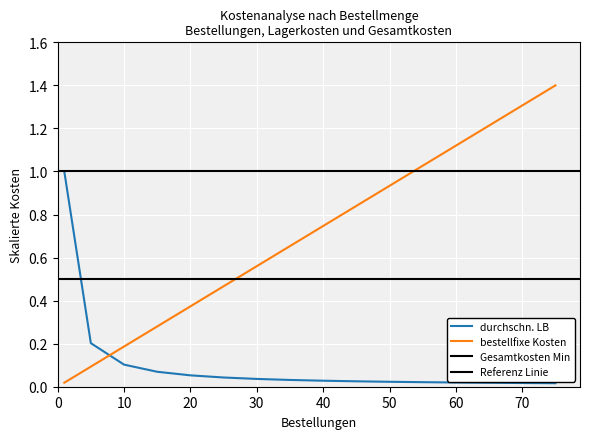

Rank the series at 5 from lowest to highest value.

bestellfixe Kosten, durchschn. LB